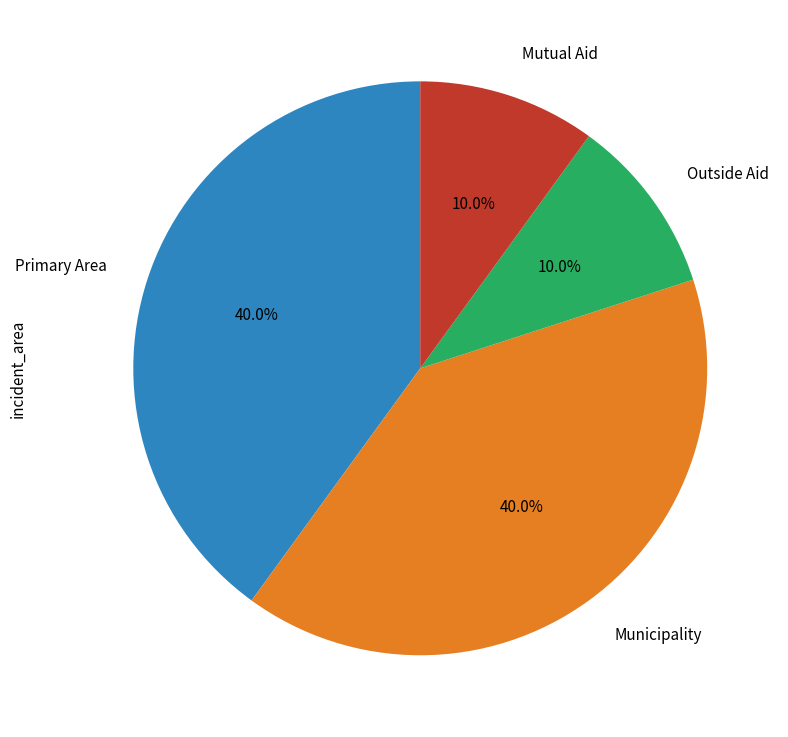

Is there any slice that represents more than half of the pie?

No